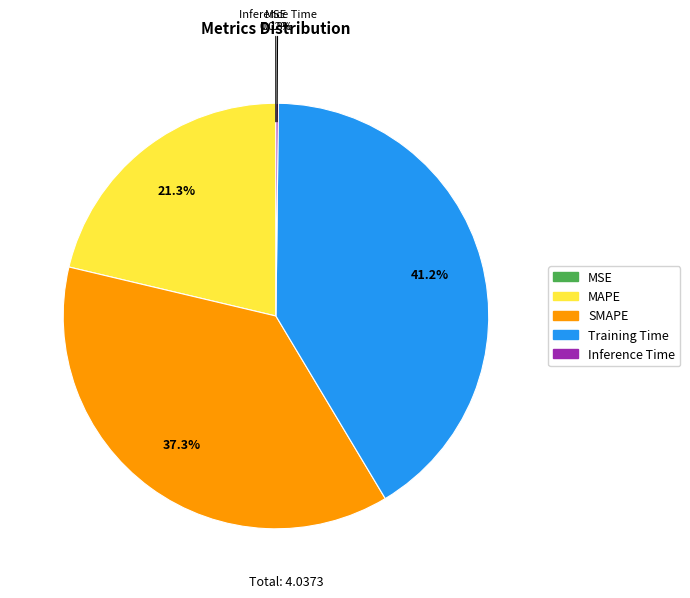

Combined, what portion of the pie is MAPE and SMAPE?

58.6%